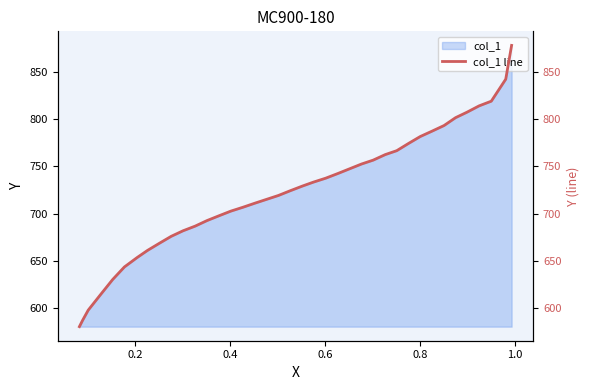

How many series are shown in this chart?

1